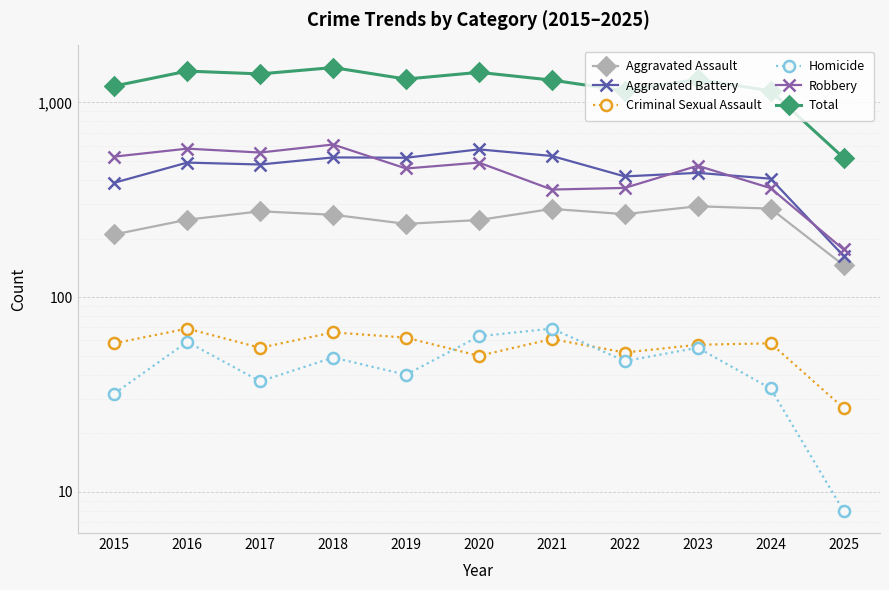

Rank the categories by Homicide value from lowest to highest.

2025, 2015, 2024, 2017, 2019, 2022, 2018, 2023, 2016, 2020, 2021